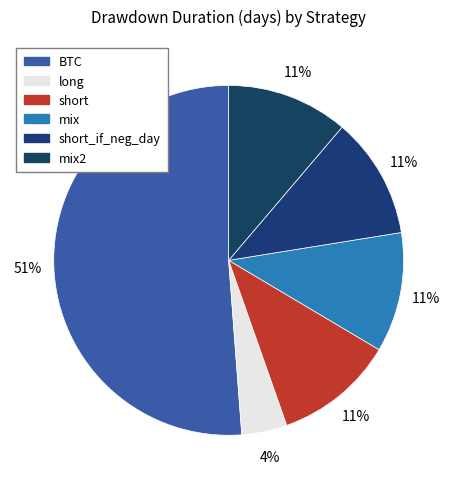

What is the total percentage of mix2 and BTC?

62.4%